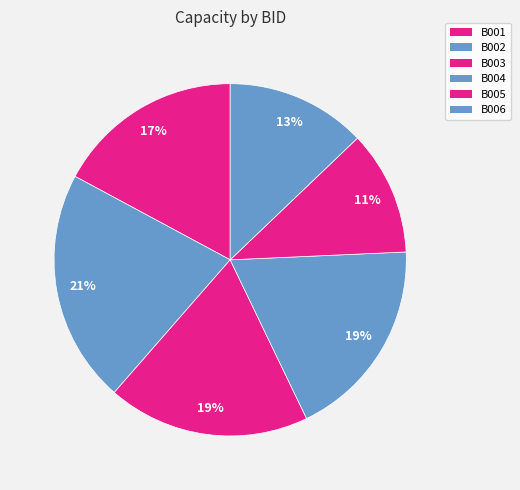

Count the number of slices in the pie.

6